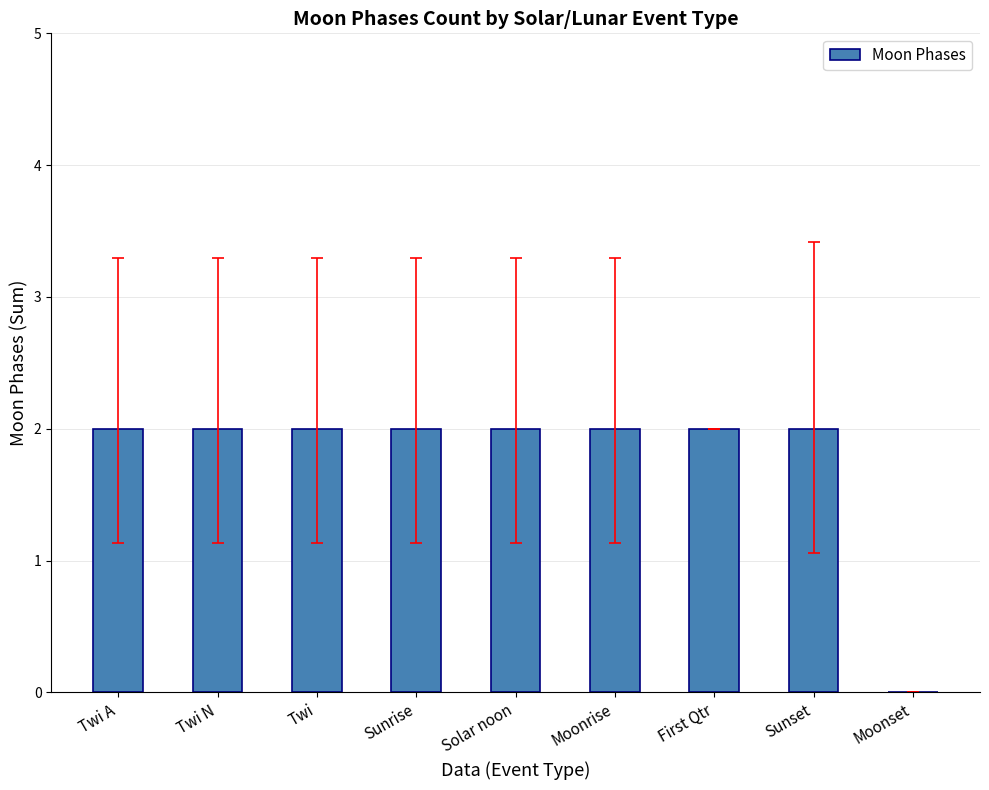

How many values are above zero?

8